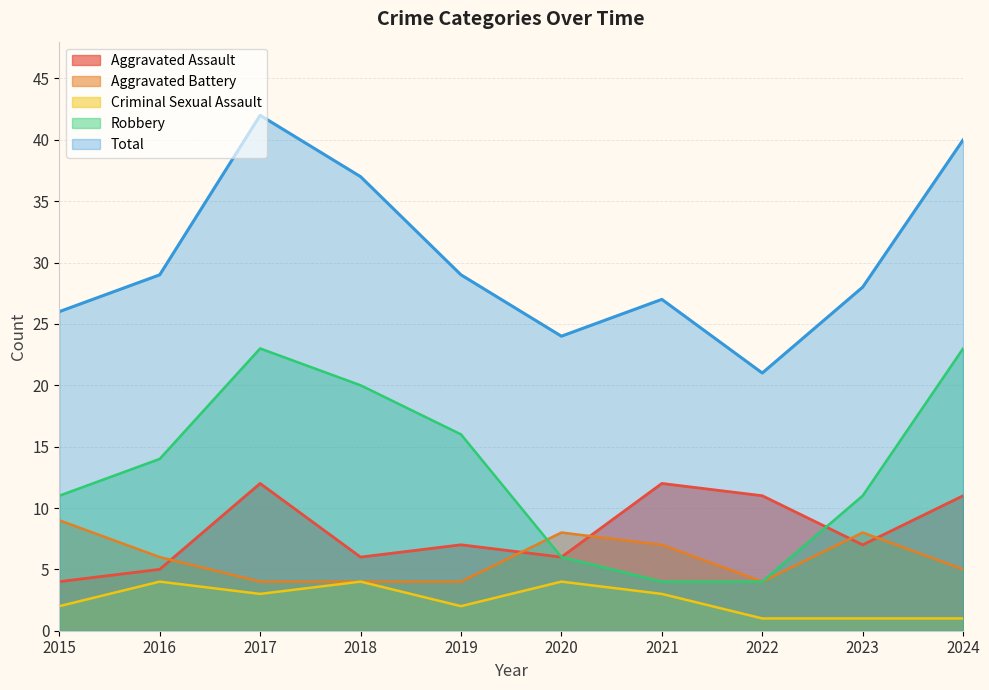

At which category does the chart reach its peak across all series?

2017